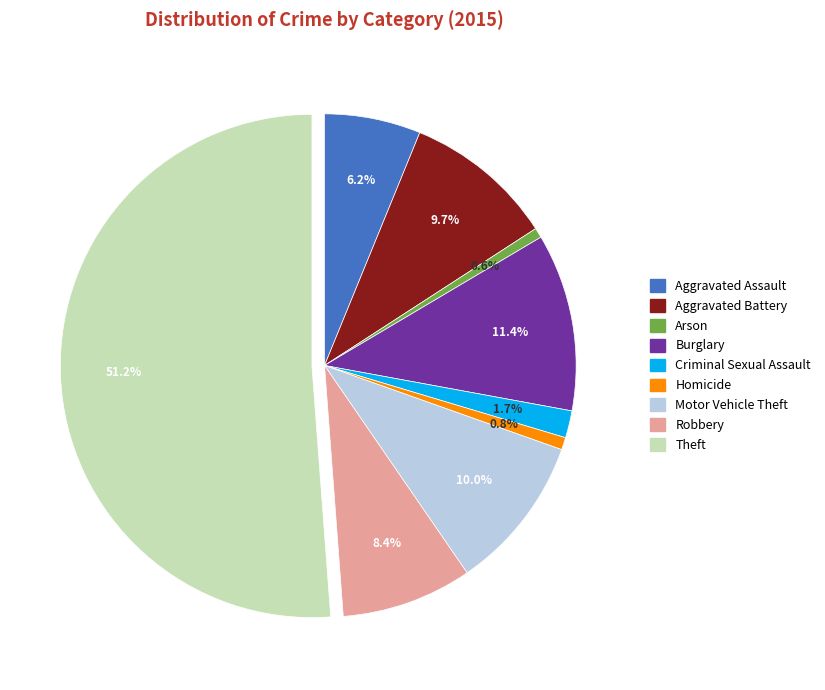

Which slice is the largest?

Theft